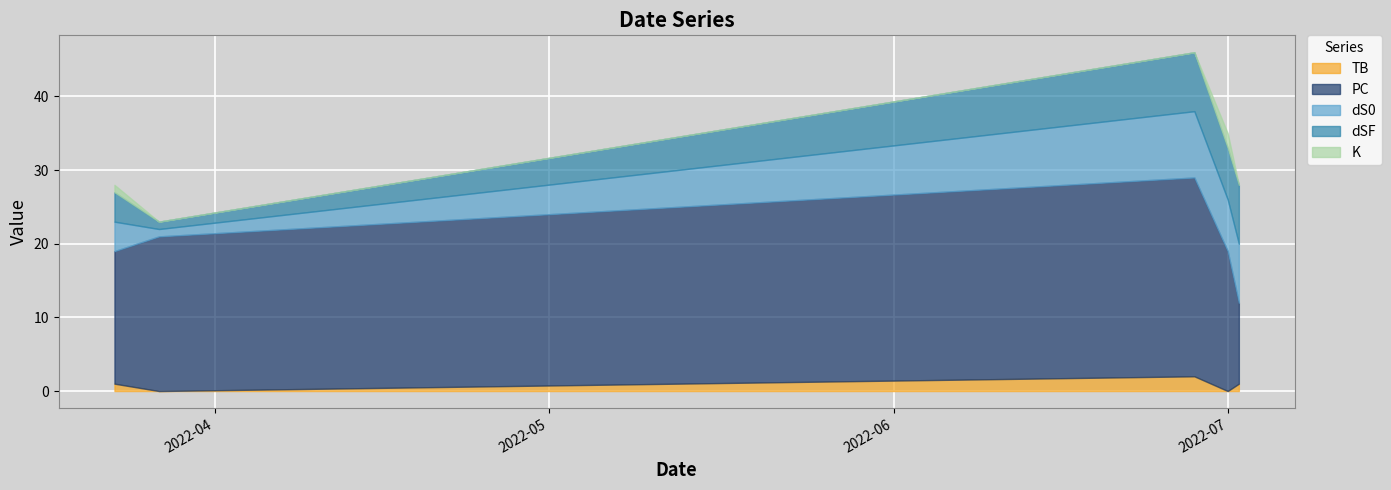

Rank the categories by dS0 value from highest to lowest.

2022-06-28, 2022-07-02, 2022-07-01, 2022-03-23, 2022-03-27